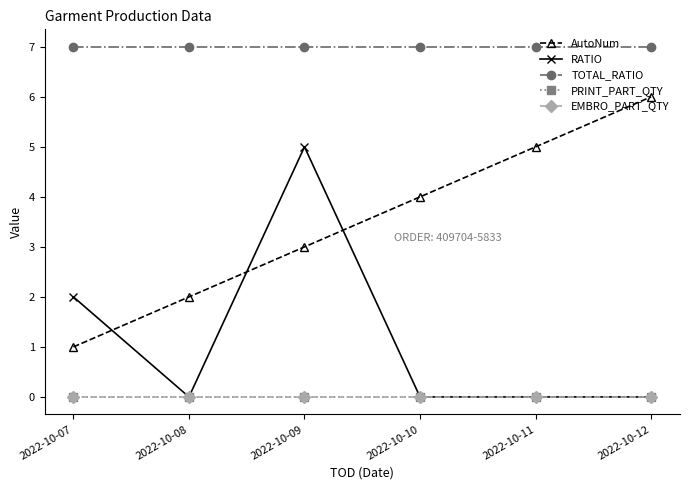

Is it true that EMBRO_PART_QTY equals 0 at 2022-10-12?

True